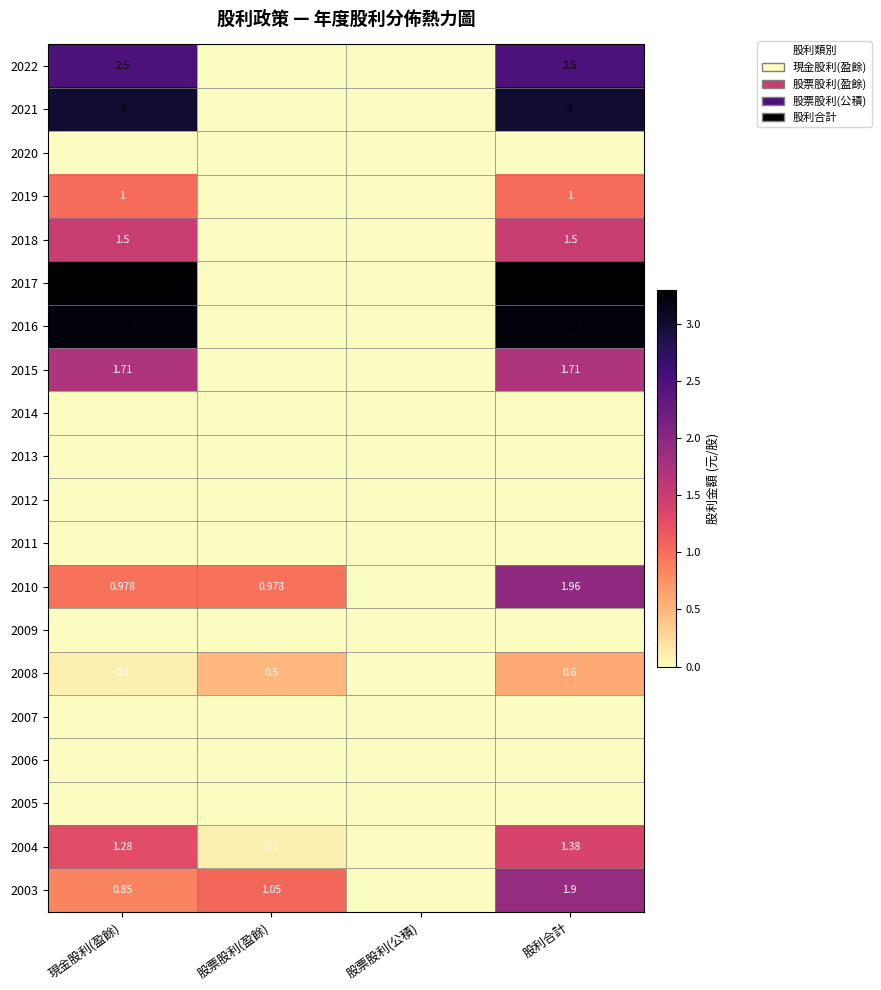

At how many categories does at least one series exceed 2?

2